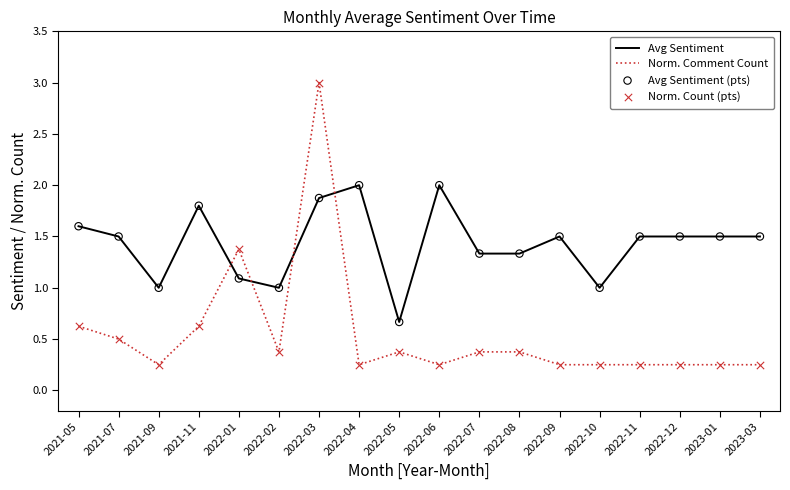

Which series changed the most between 2022-06 and 2022-07?

Avg Sentiment